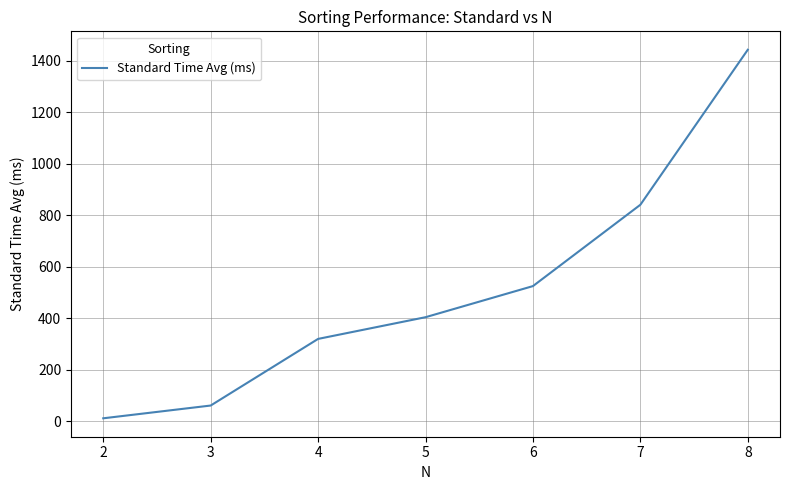

What is the average value?

515.1